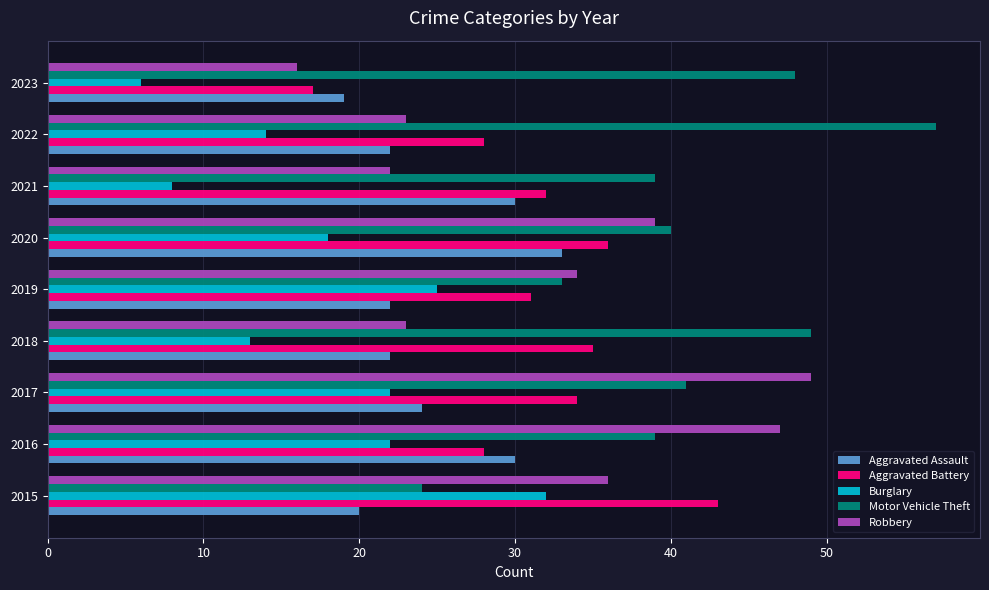

Which label corresponds to the smallest value in the chart?

2023